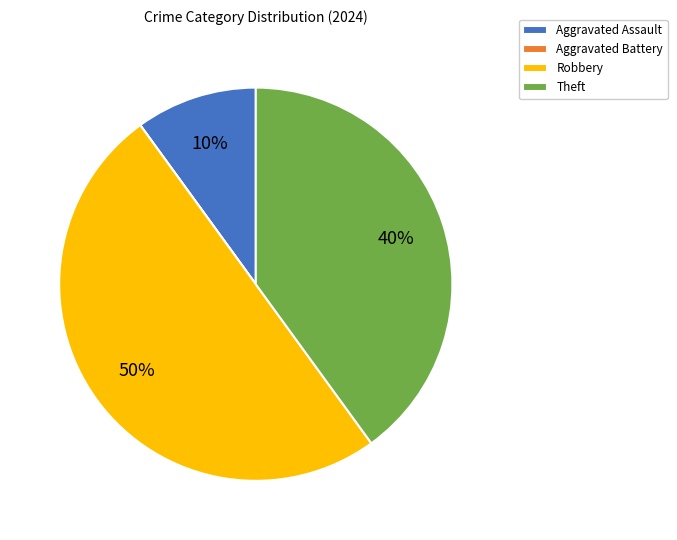

Which category has the biggest portion of the pie?

Robbery